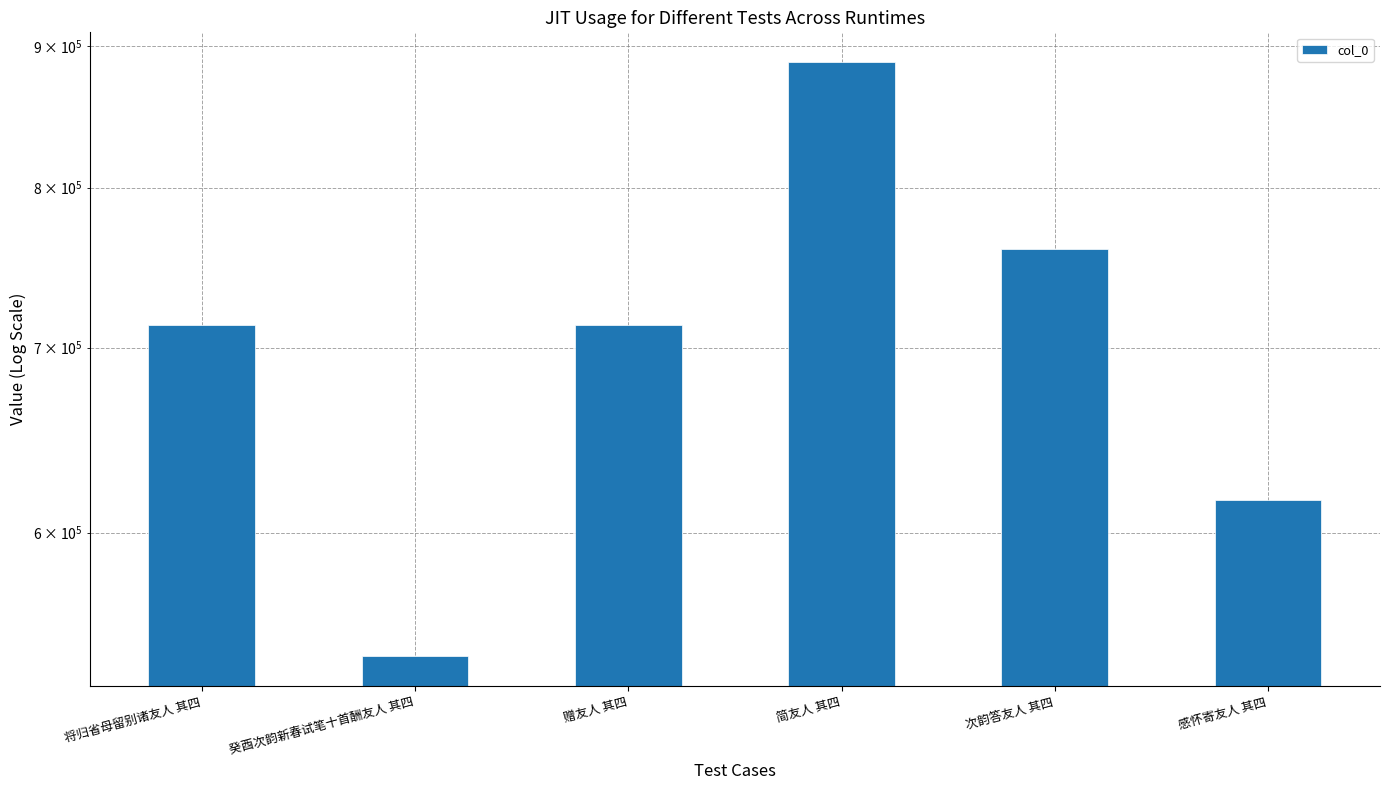

What position from the right is 赠友人 其四?

4